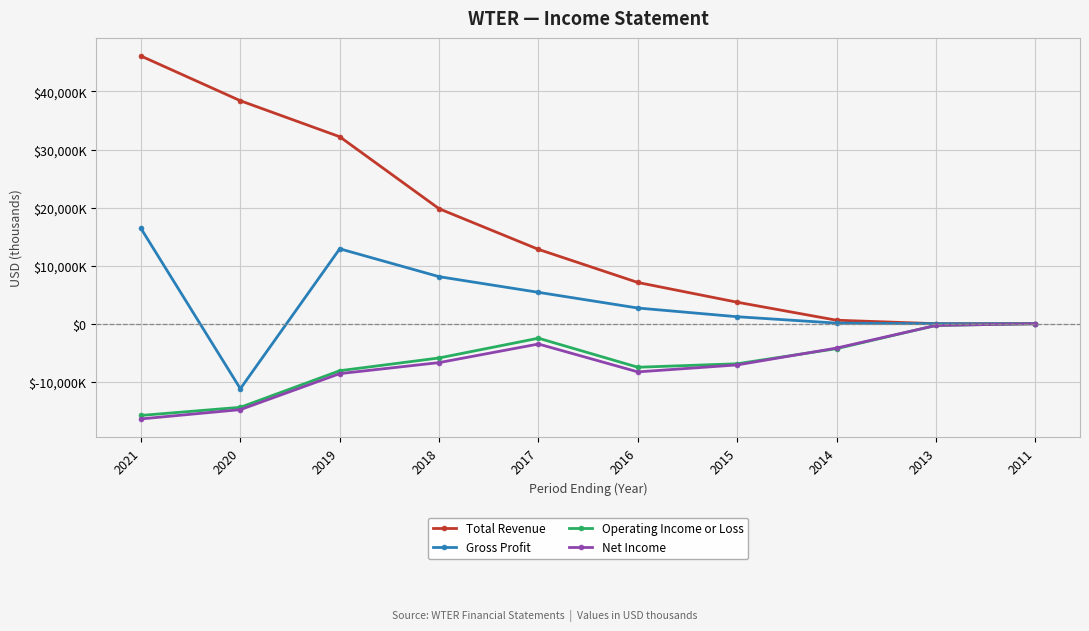

Which series changed the most between 2021 and 2013?

Total Revenue